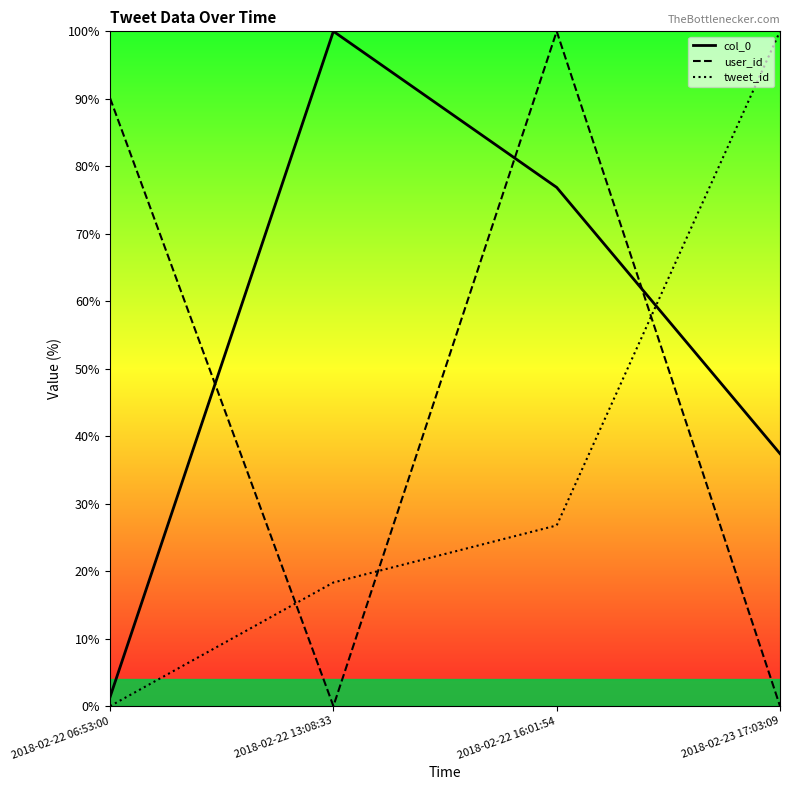

True or false: tweet_id has more than 1 points higher than both neighbors.

False